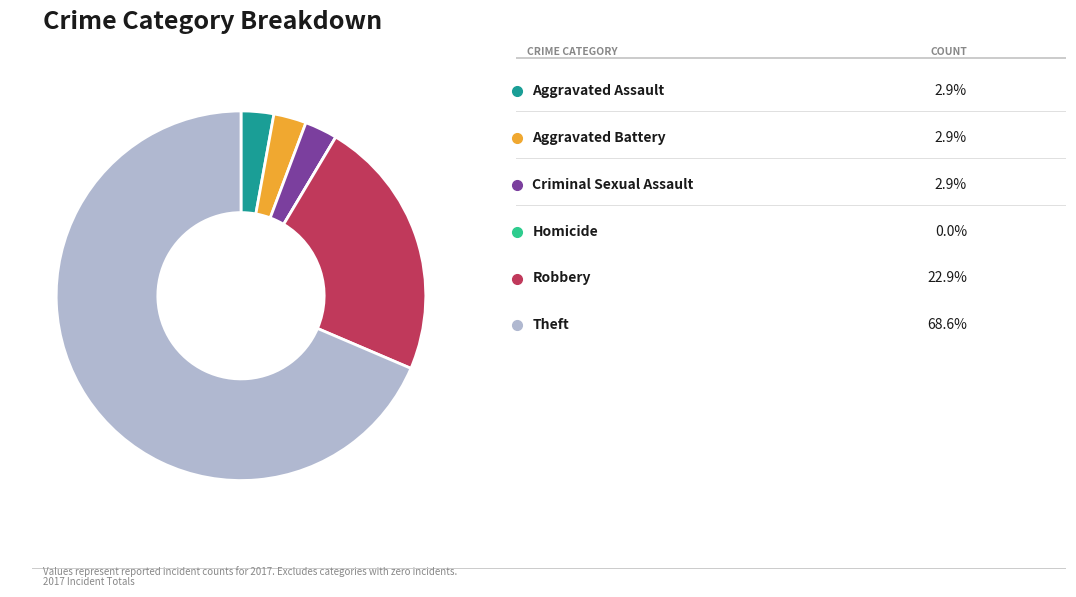

Is there a majority slice in this chart?

Yes